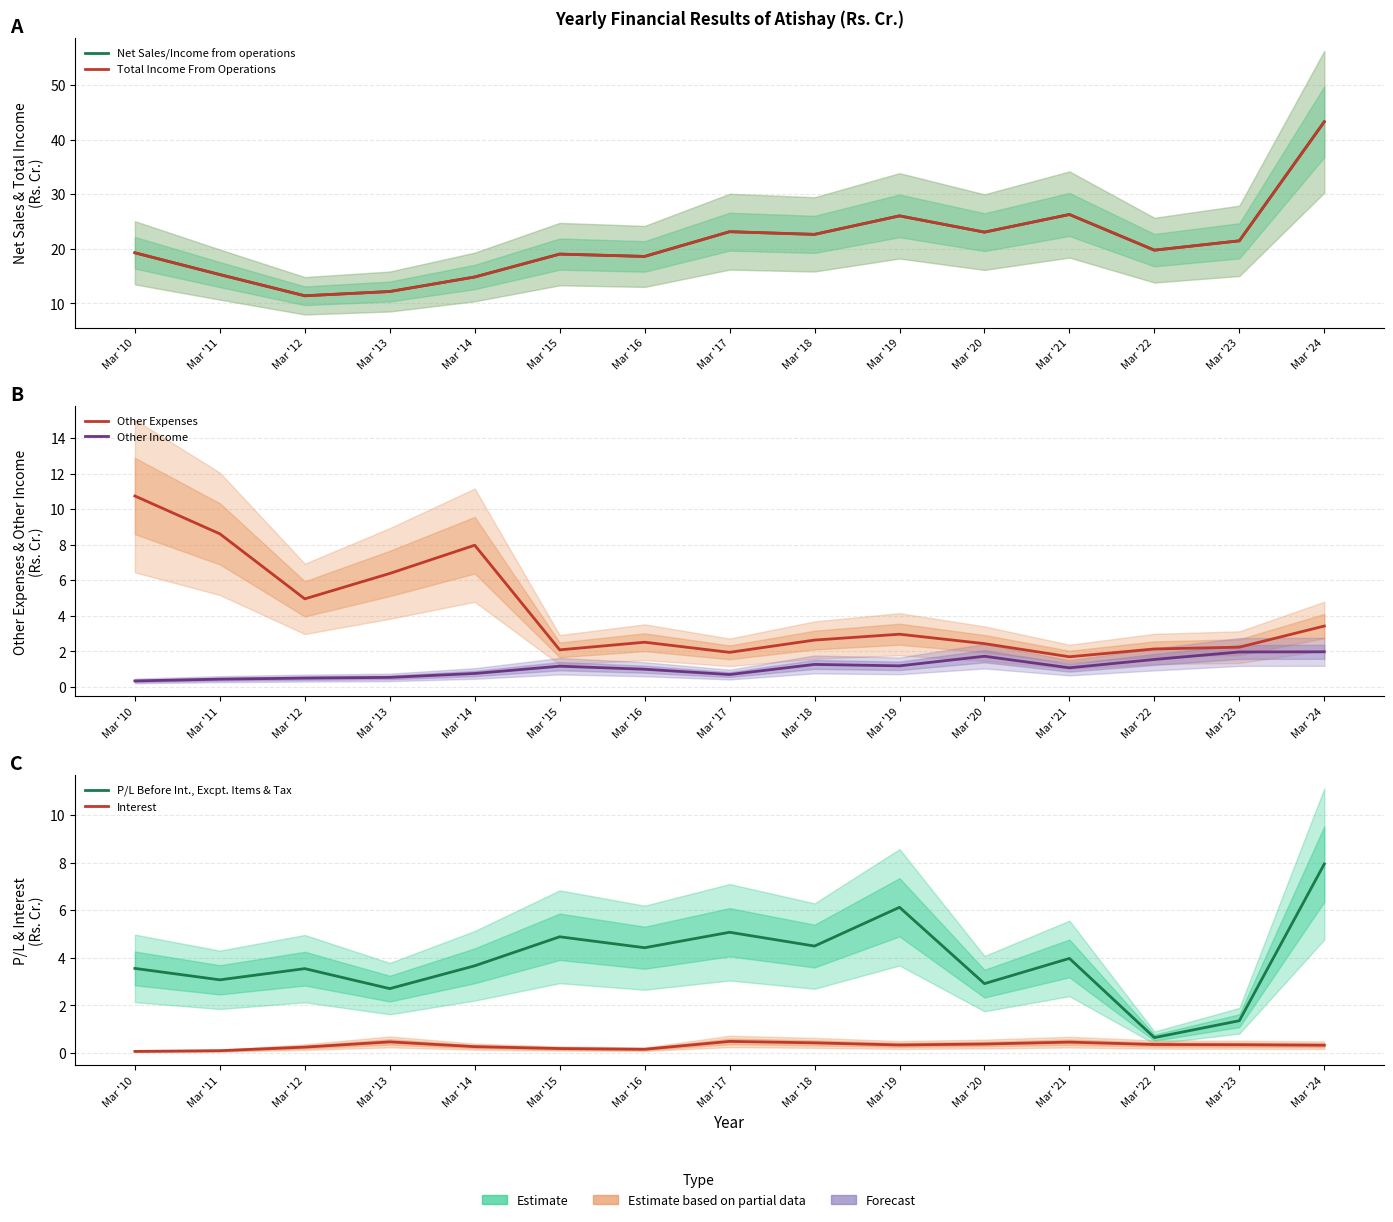

True or false: Total Income From Operations has more than 0 interior local peaks.

True